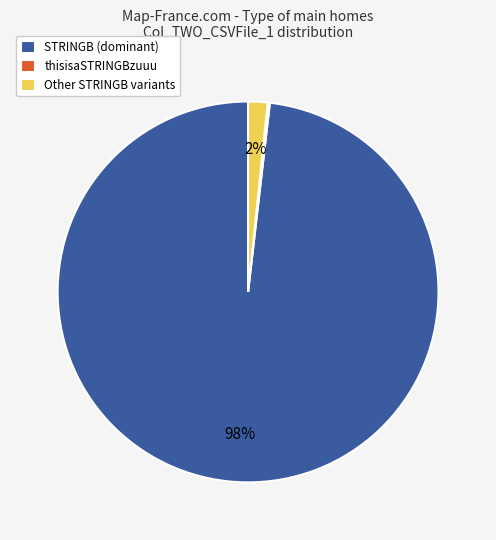

Which category has the biggest portion of the pie?

STRINGB (dominant)